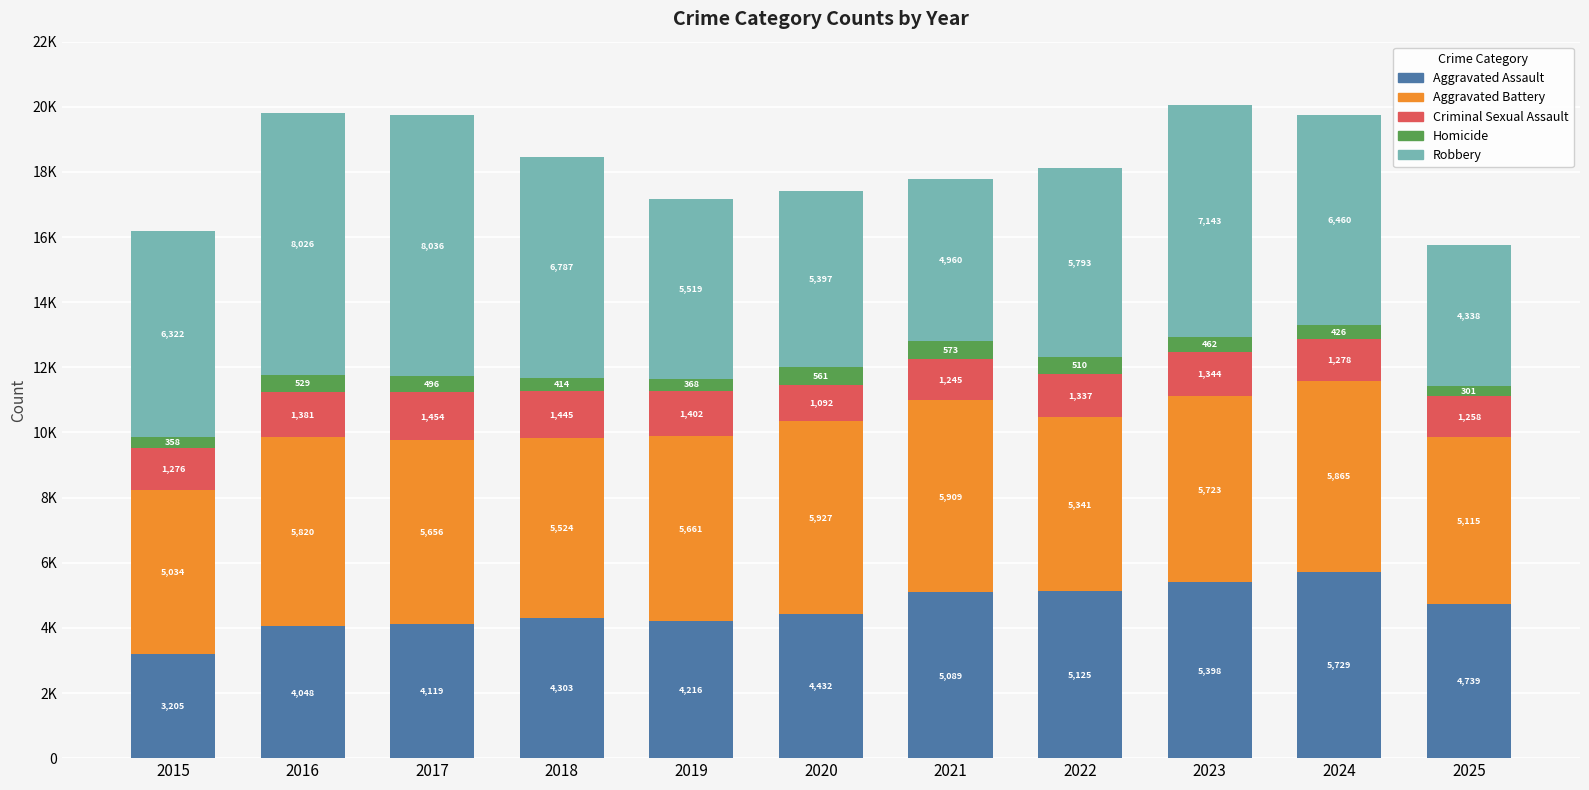

Between 2017 and 2019, which series saw the biggest shift?

Robbery